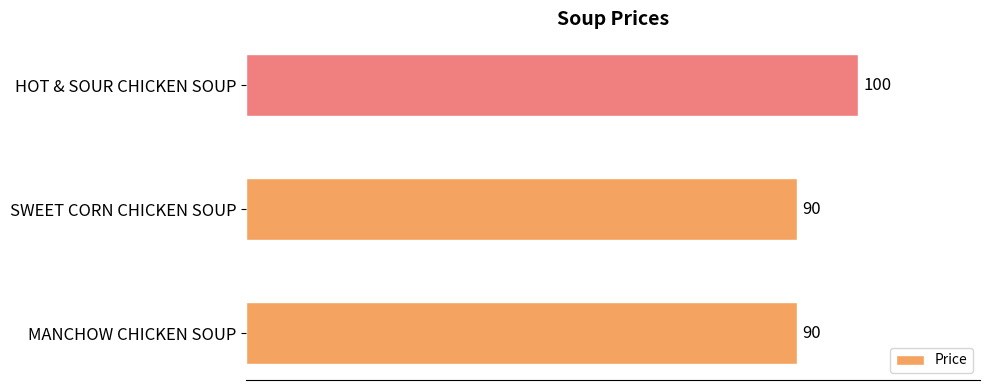

Between HOT & SOUR CHICKEN SOUP and SWEET CORN CHICKEN SOUP, which is larger?

HOT & SOUR CHICKEN SOUP